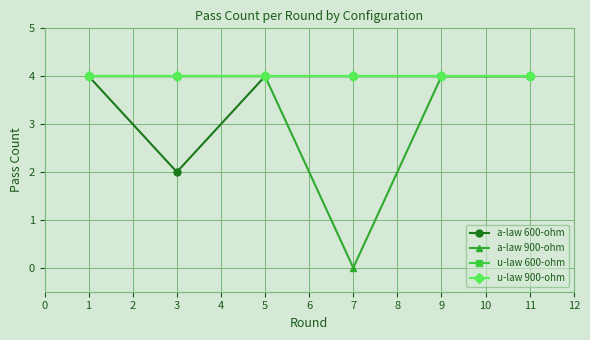

How many values in the a-law 600-ohm series are below 4?

1